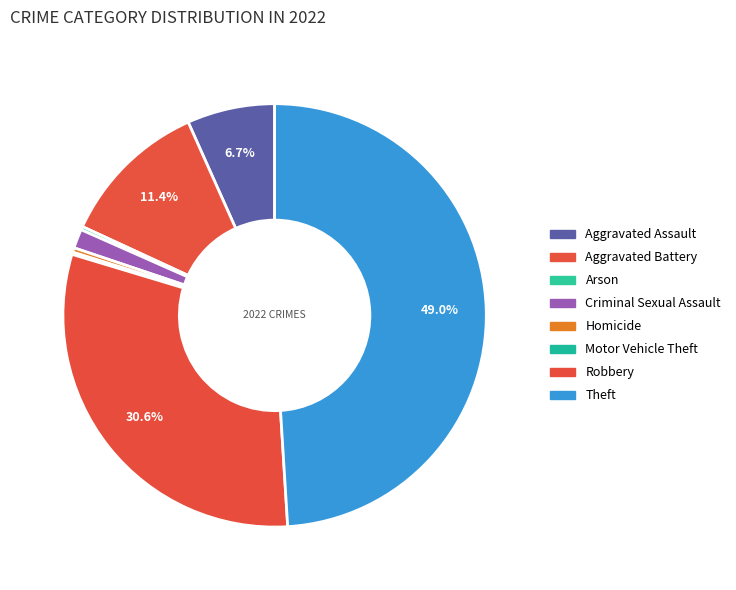

What is the change in value from Homicide to Motor Vehicle Theft?

-2